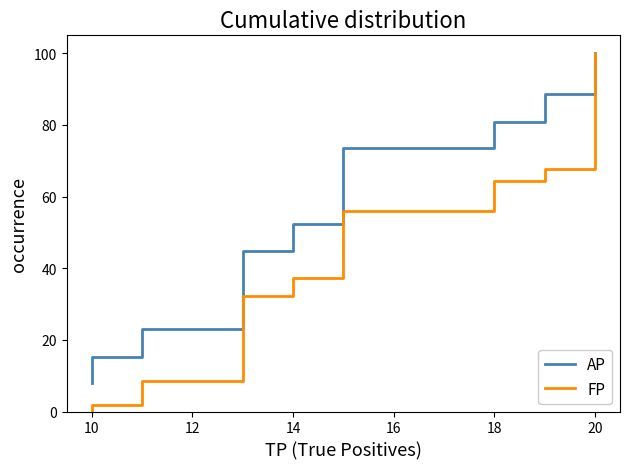

Which series has the widest spread of values?

FP